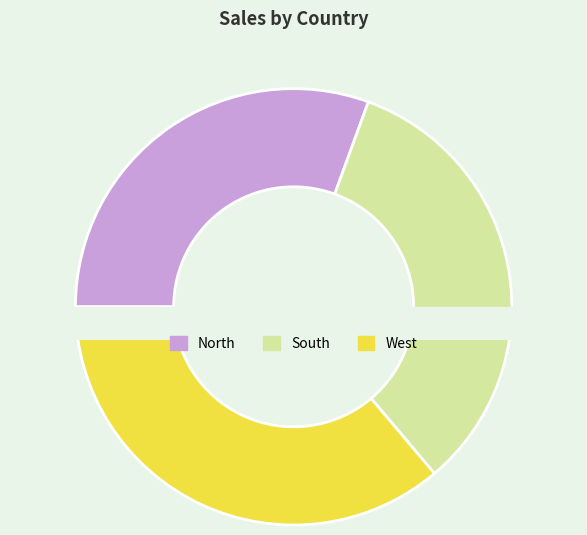

What is the ratio of the value at North to the value at West?

0.8